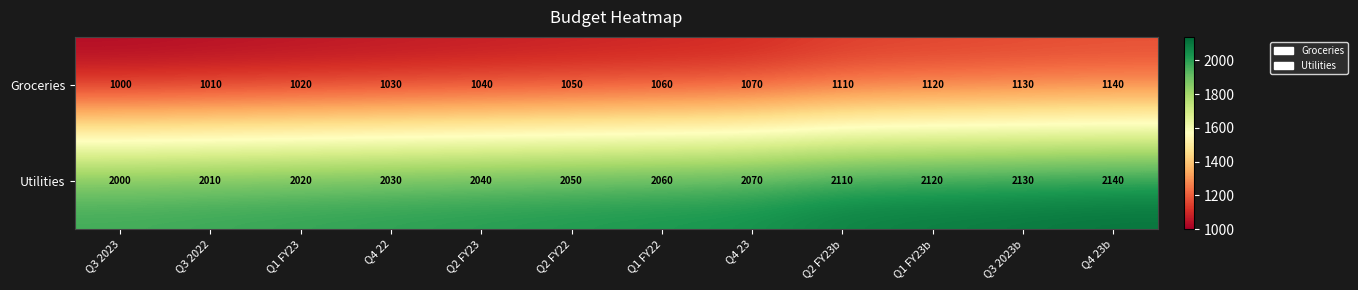

What is the sum of the Utilities values at Q3 2023b and Q4 23b?

4270